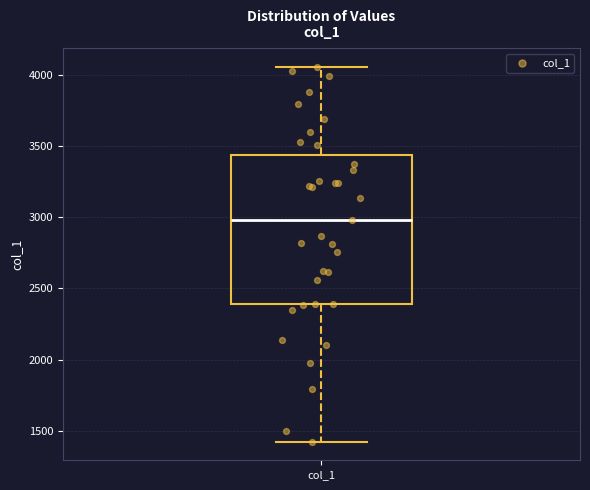

Where is the upper edge of the box for col_1 on the y-axis? The values are not printed on the chart, so give them approximately, as read against the axis.

3450